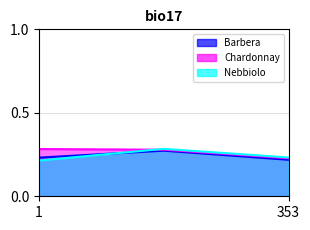

How many lines are shown in the chart?

3